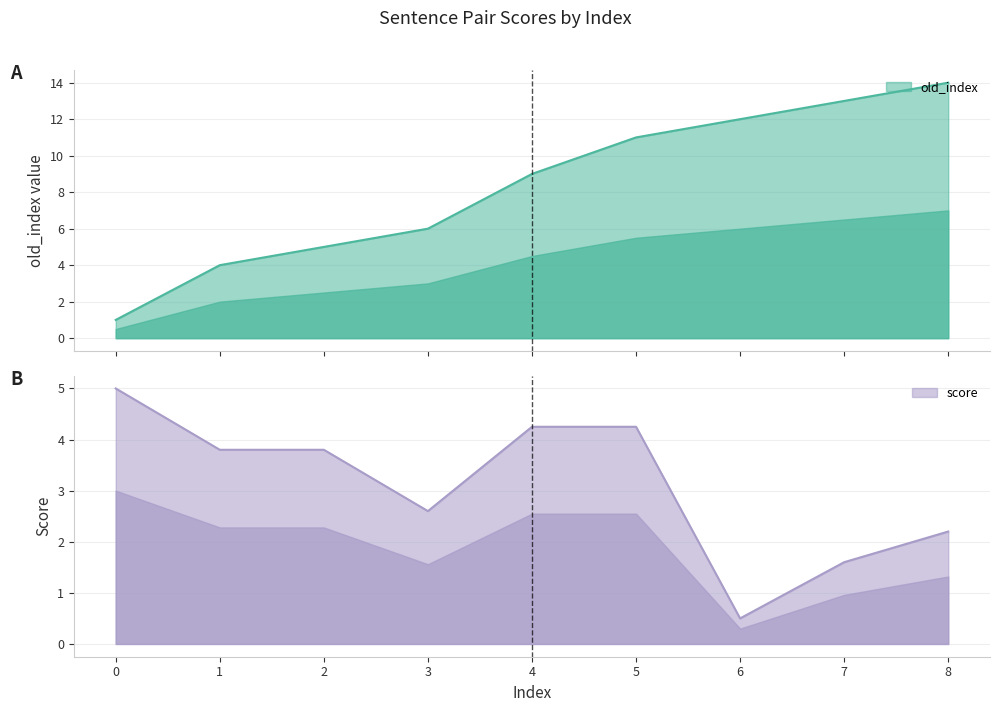

How many times do score and old_index cross each other?

1